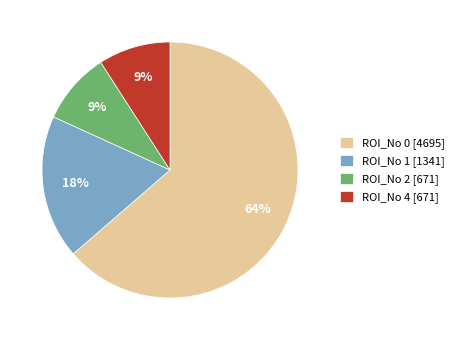

Does ROI_No 0 account for over 50% of the chart?

Yes